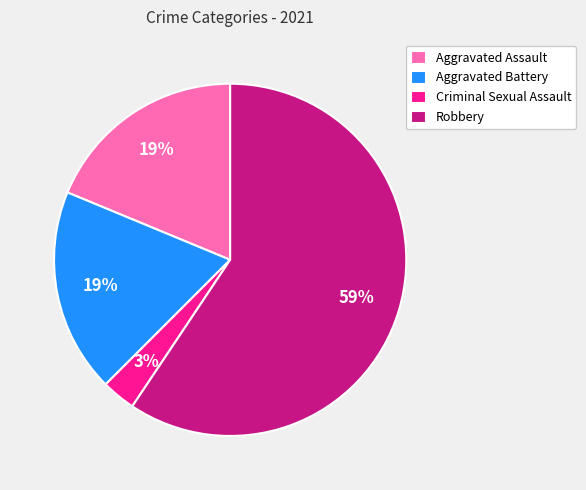

To the nearest percent, what is the average slice percentage?

25%